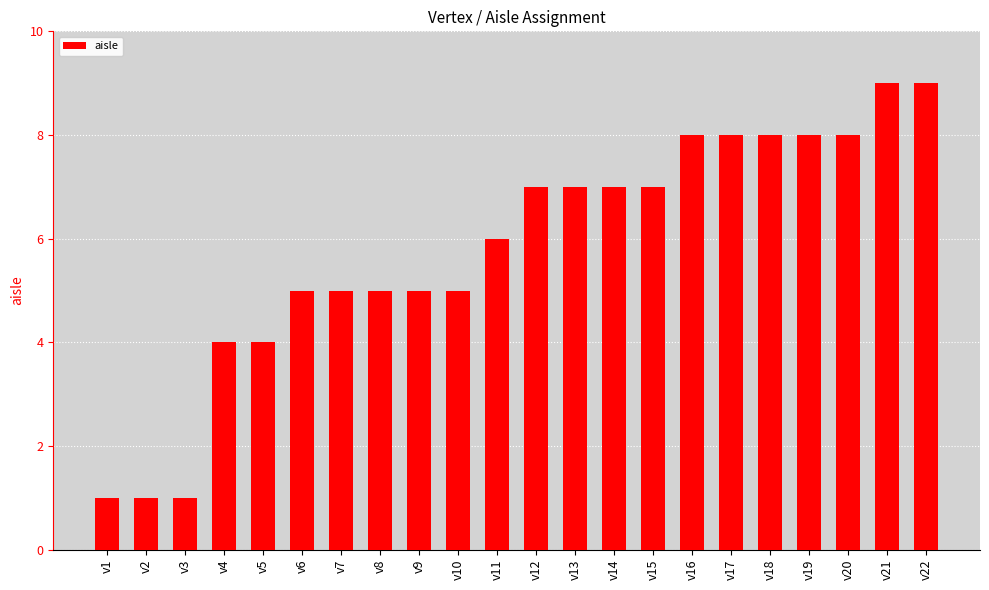

Are the bars horizontal?

No